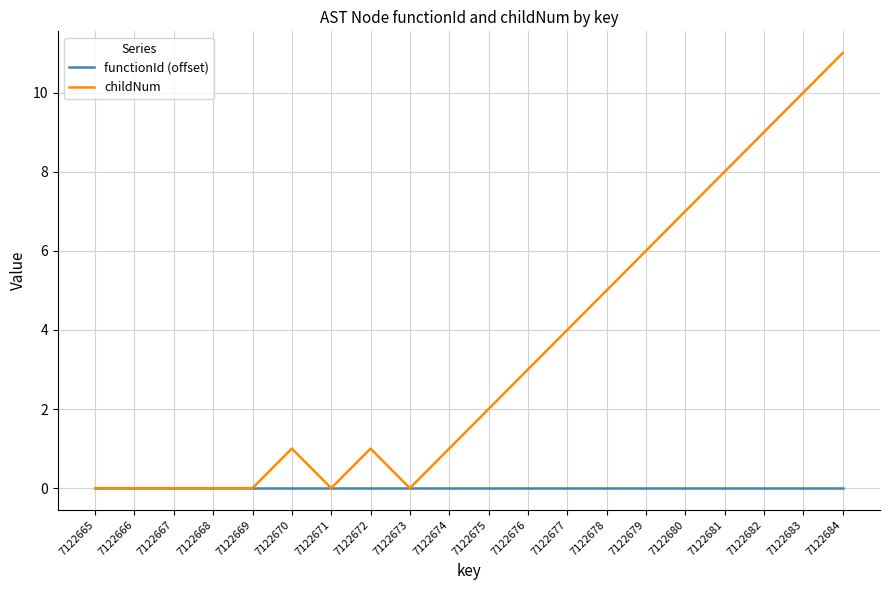

How many lines are shown in the chart?

2